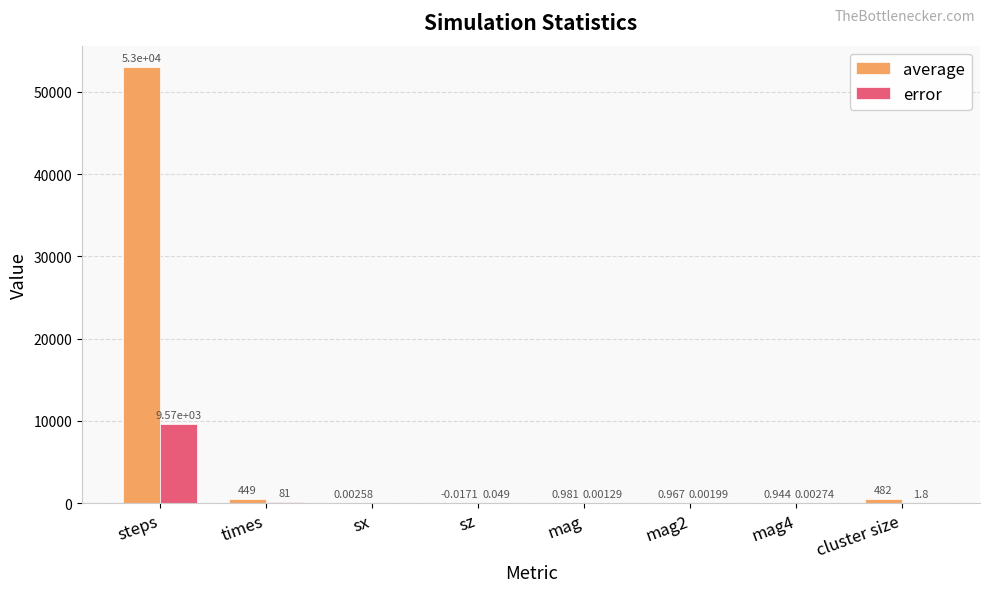

How many series are shown in this chart?

2